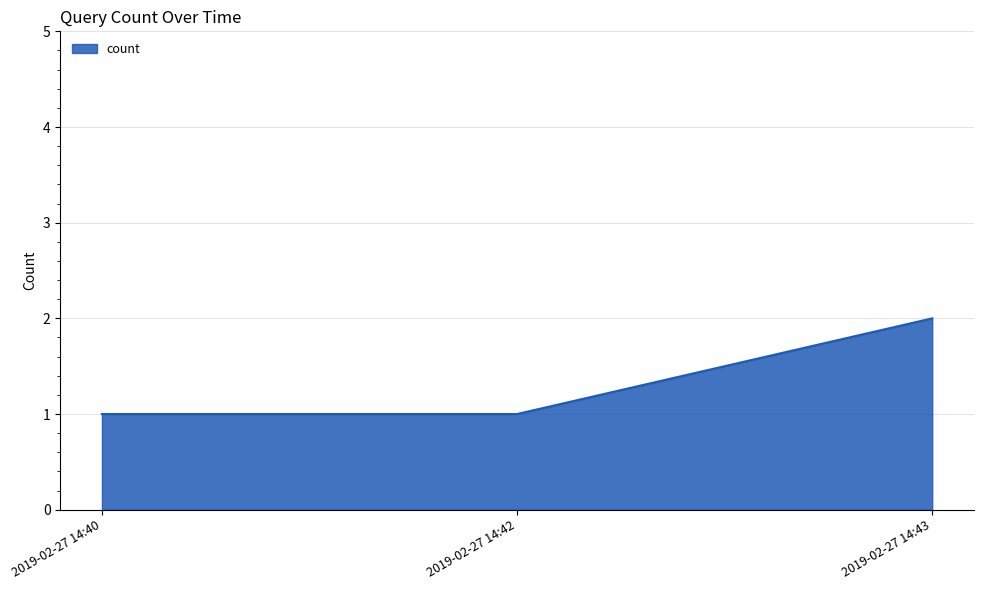

What is the sum of all values?

4